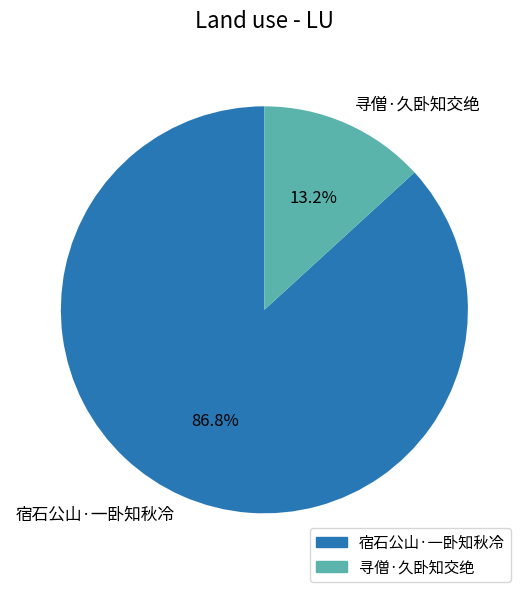

True or false: 宿石公山·一卧知秋冷 accounts for 87% of the total.

True